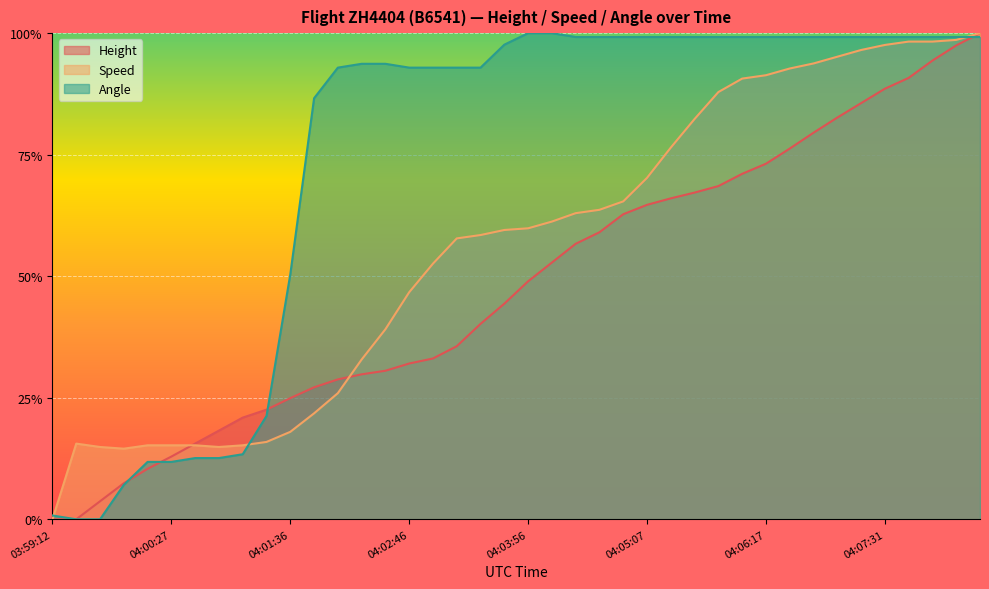

How many values in the Height series exceed 0?

38